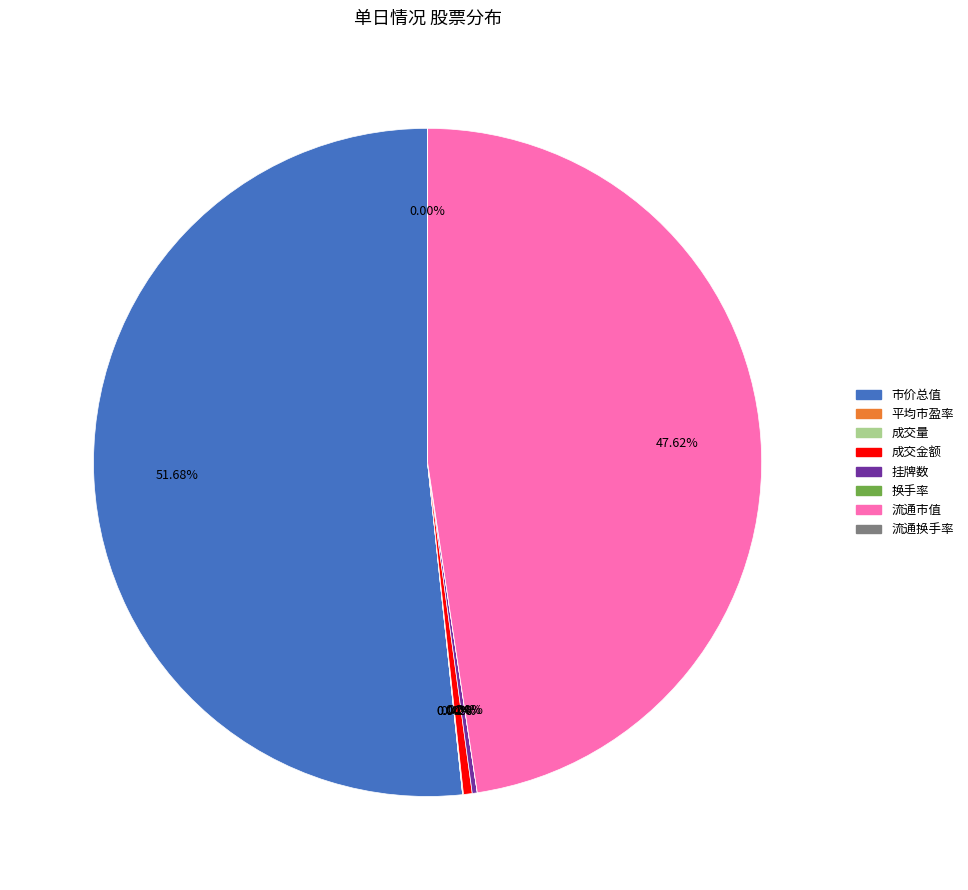

Which slice is the largest?

市价总值